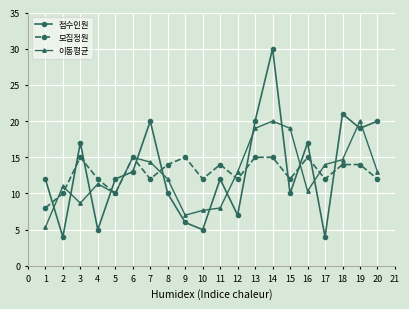

Count the 모집정원 values in the range 12 to 15.

17